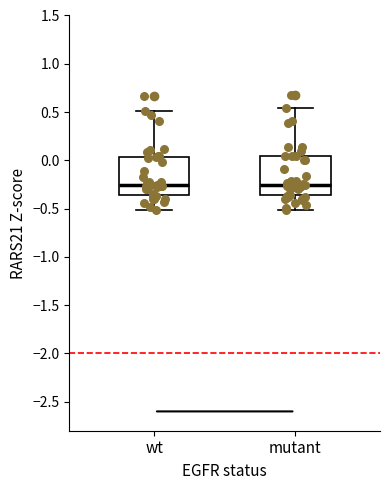

Where is the upper edge of the box for wt on the y-axis? The values are not printed on the chart, so give them approximately, as read against the axis.

0.05